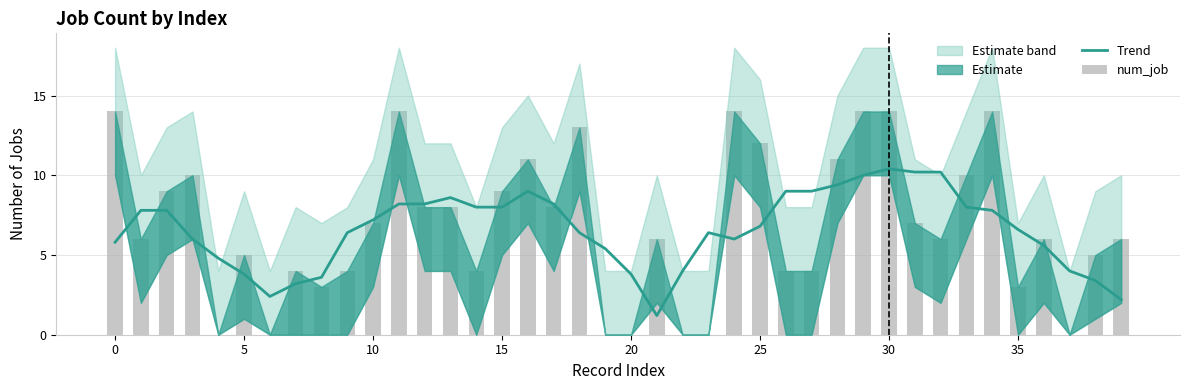

What is the total value across all series at 15?

16.0